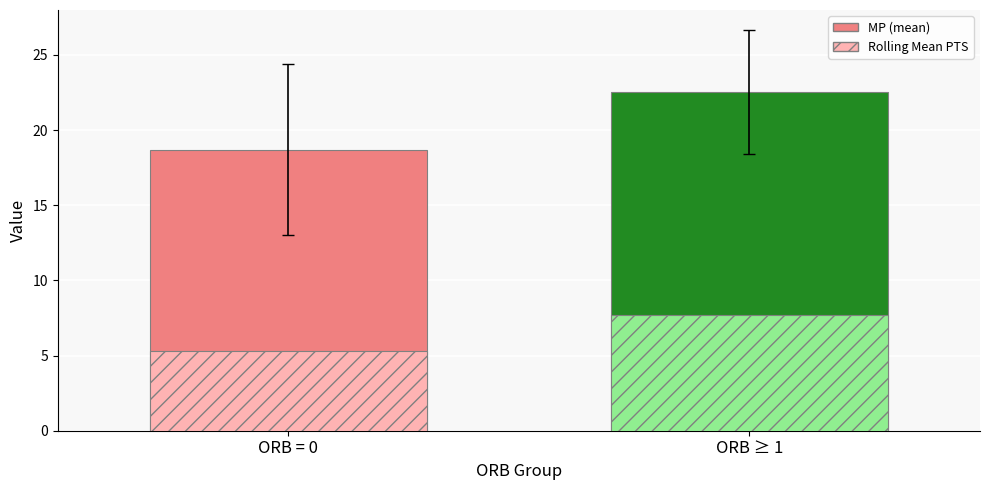

Which series changed the most between ORB = 0 and ORB ≥ 1?

MP (mean)